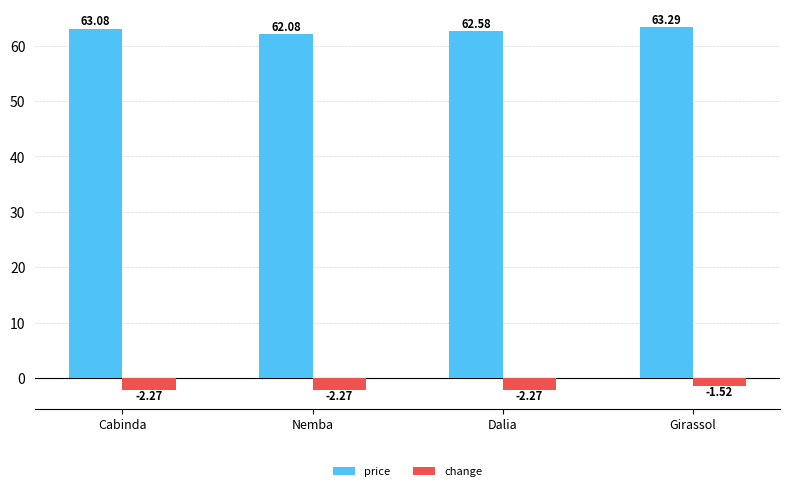

Which category has the highest value across all series?

Girassol